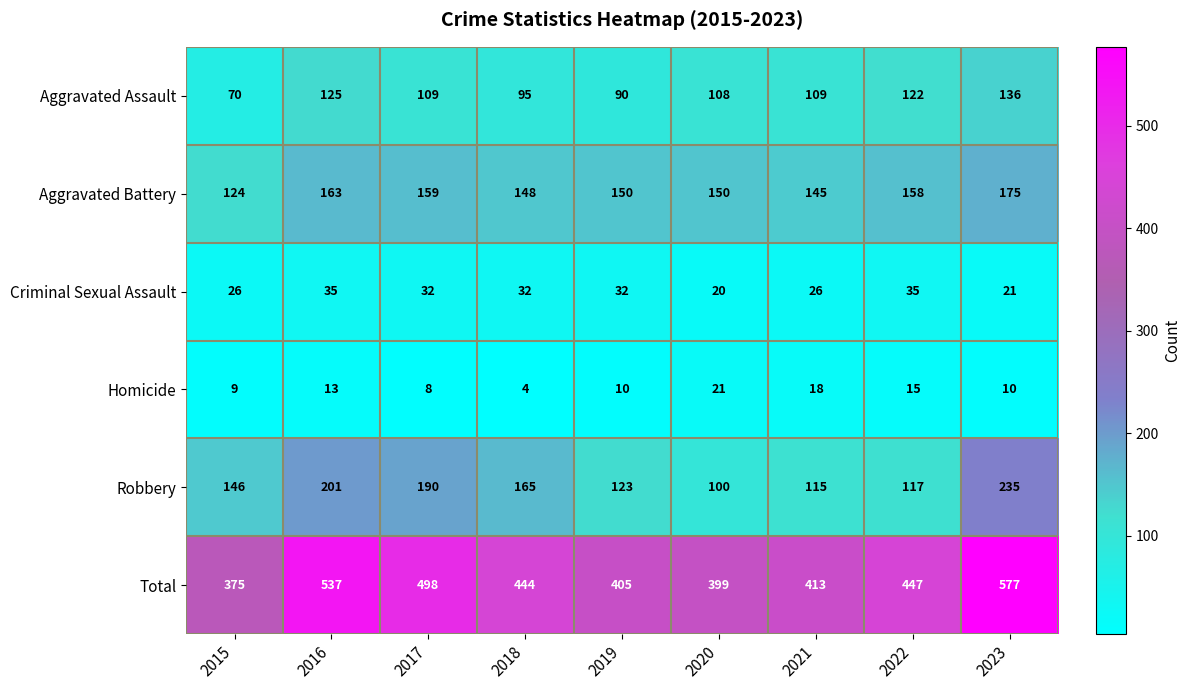

At which label is Robbery closest to 167?

2018